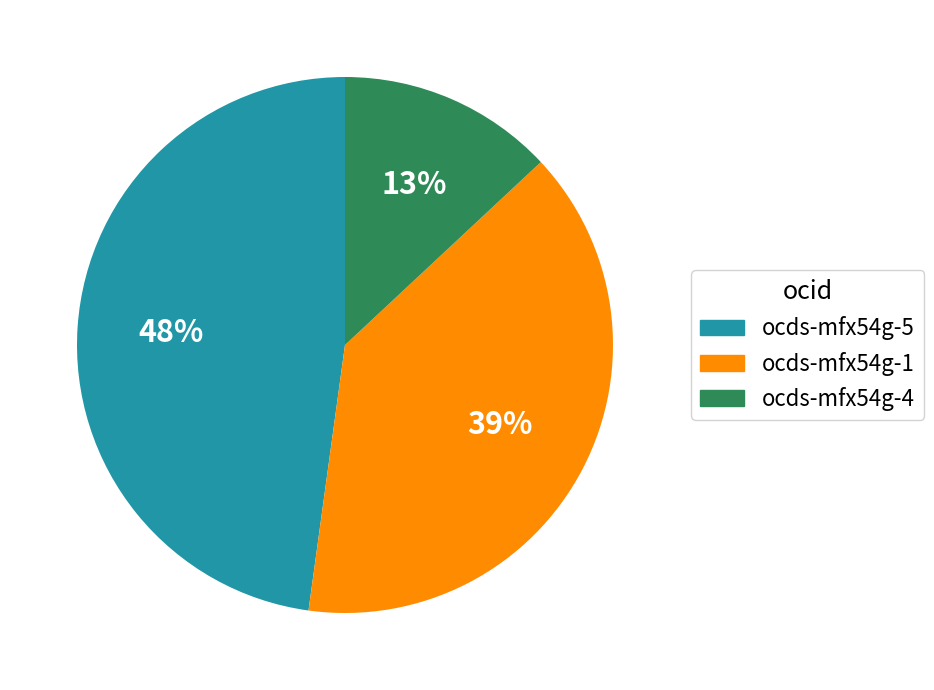

To the nearest percent, what is the difference between the largest and smallest slice percentages?

35%